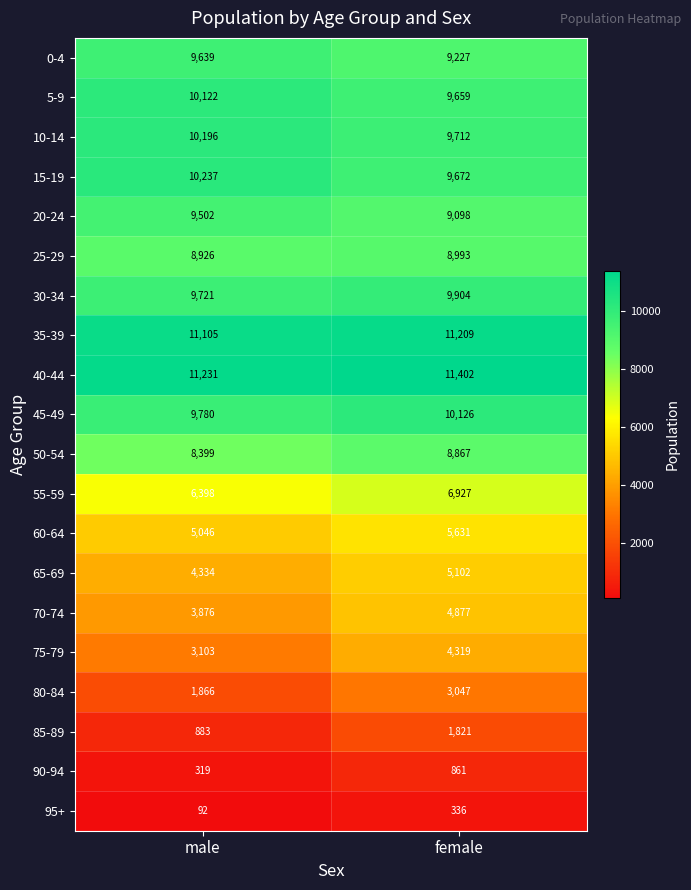

What is the difference between the highest and lowest values at male?

11139